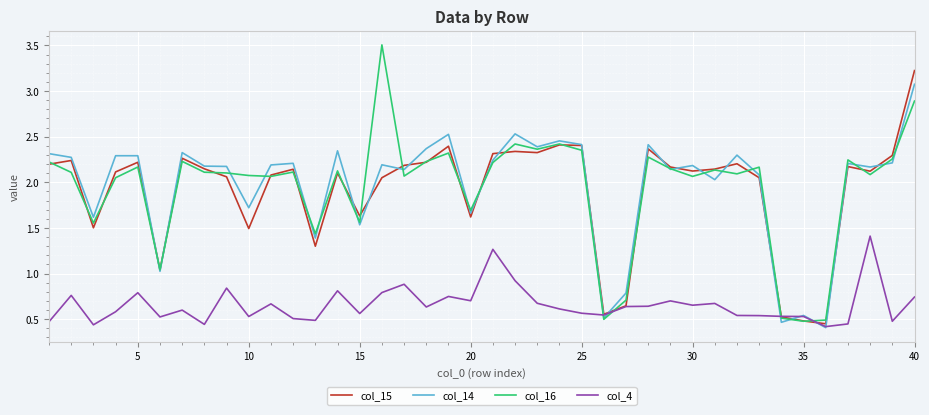

What is the maximum value shown in the chart?

3.5